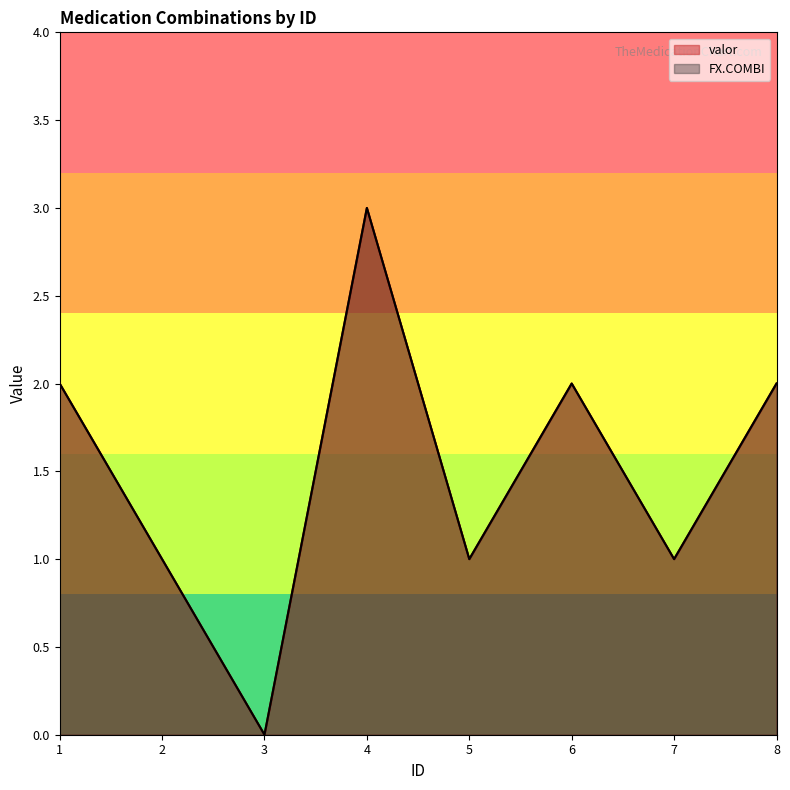

Where does the FX.COMBI_numeric series first go above 2?

4